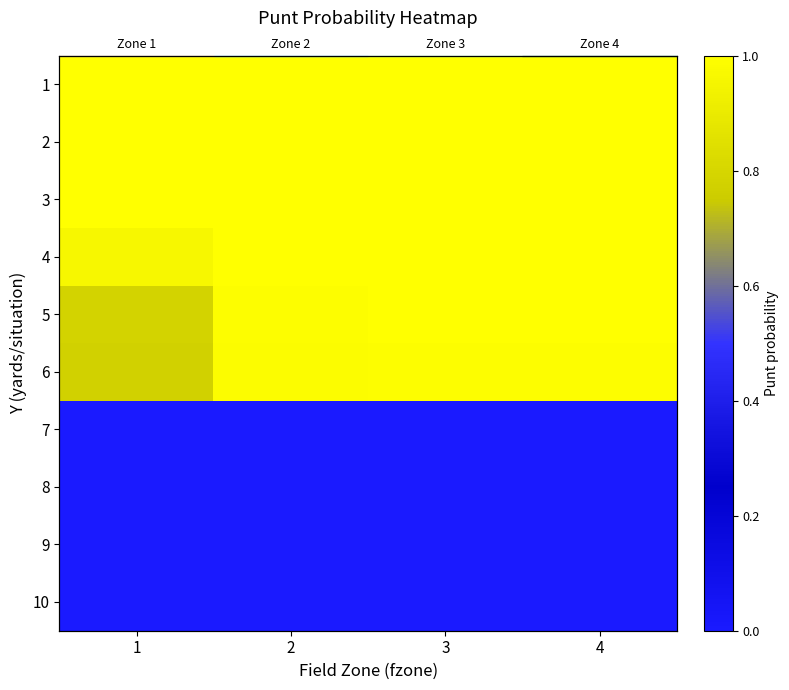

At how many categories does at least one series exceed 0?

4